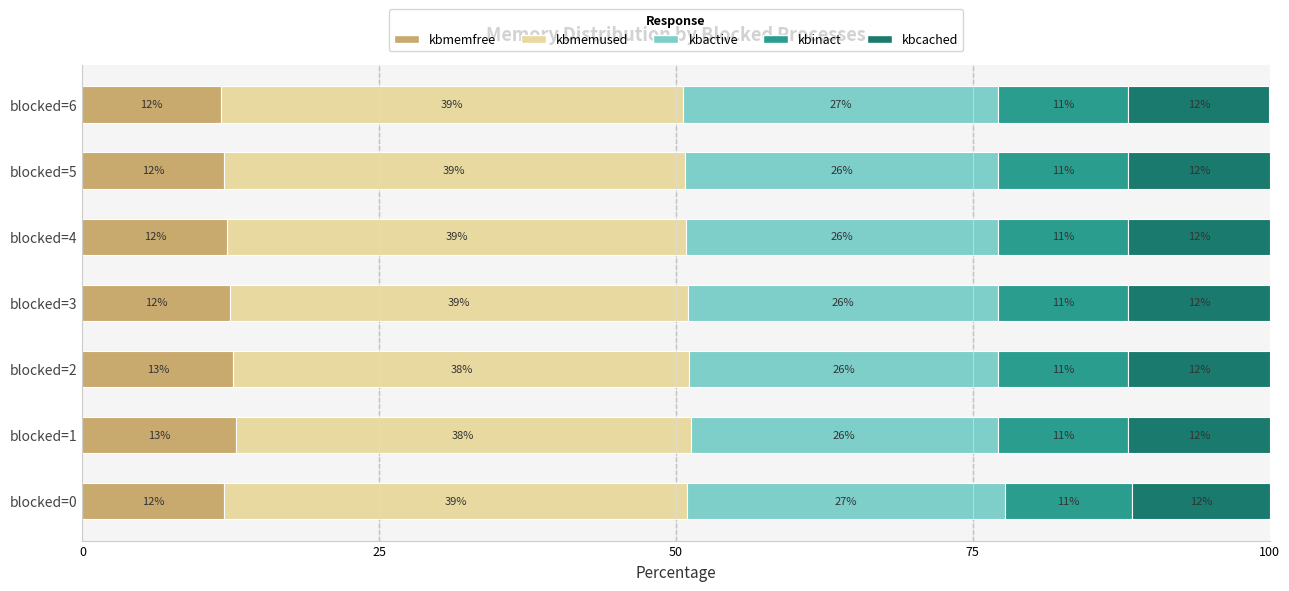

What are all the series names shown in the legend?

kbmemfree, kbmemused, kbactive, kbinact, kbcached